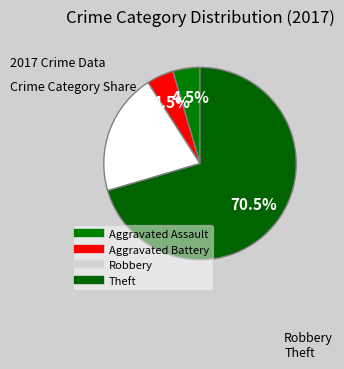

To the nearest percent, what portion does Robbery represent?

20%